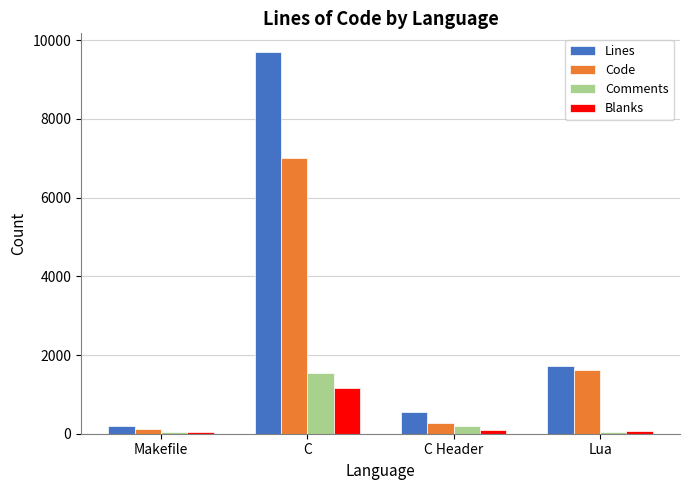

What value does the Comments series have at Lua, to the nearest 50?

50